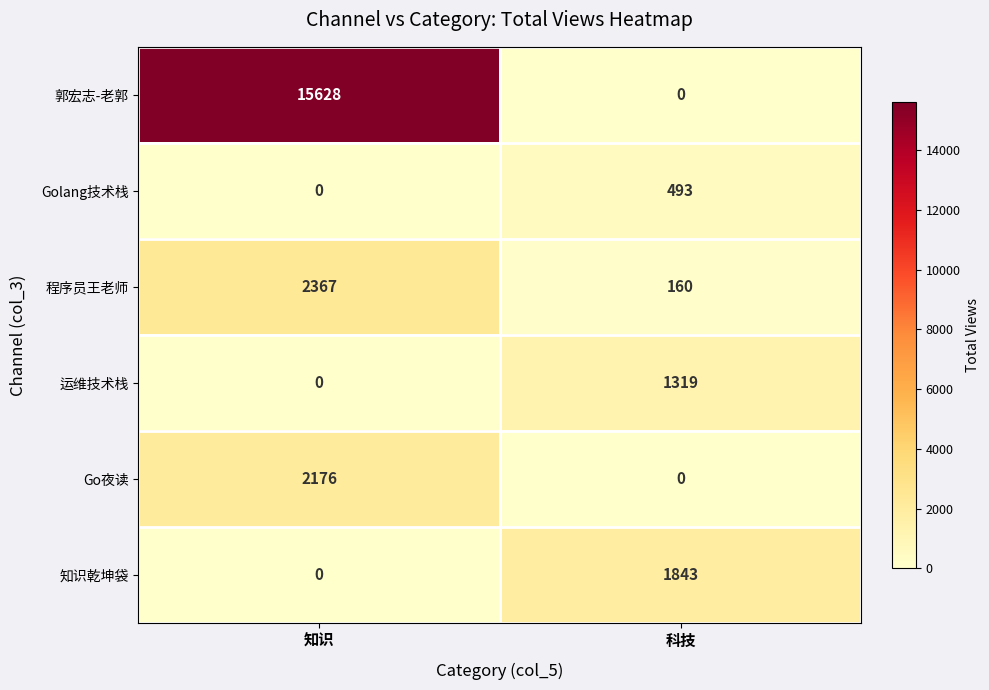

Which series has the largest range (max minus min)?

郭宏志-老郭